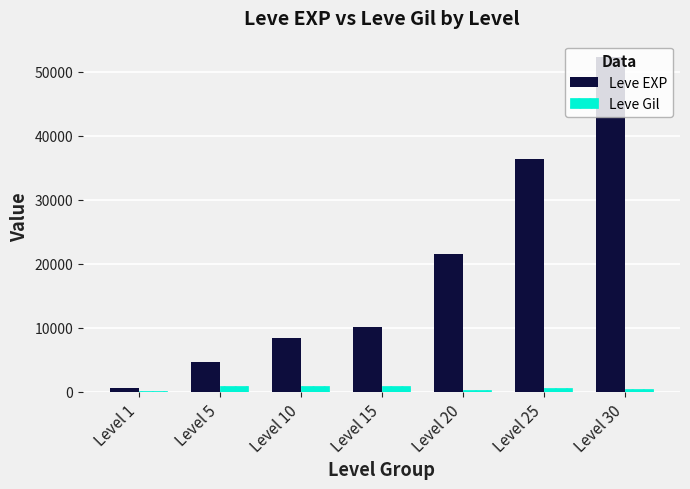

What is the maximum value shown in the chart?

52220